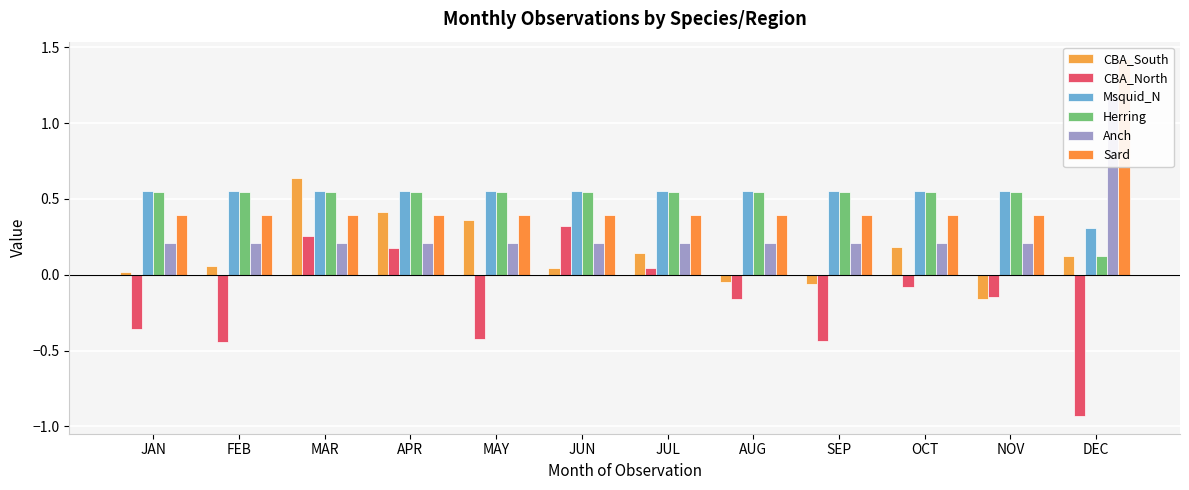

What are all the series names shown in the legend?

CBA_South, CBA_North, Msquid_N, Herring, Anch, Sard